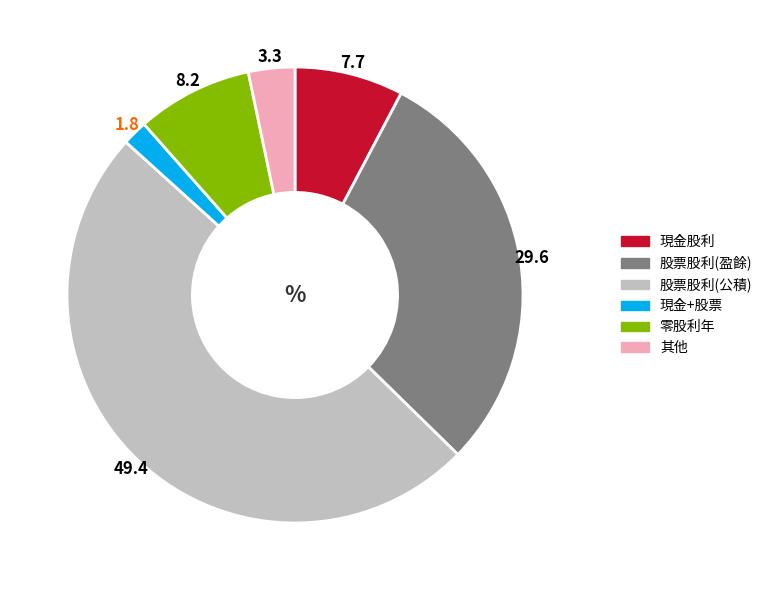

Is there any slice that represents more than half of the pie?

No